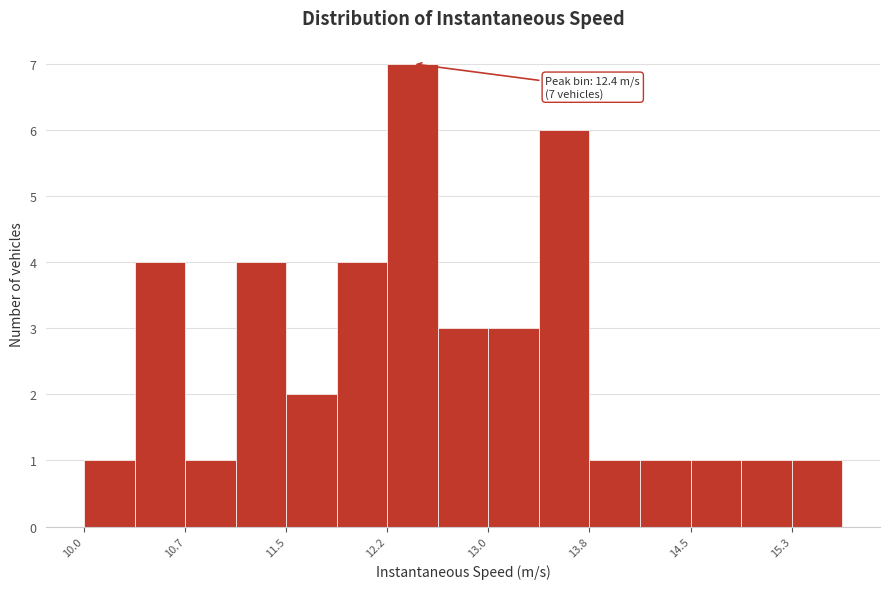

Read against the x-axis, roughly where is the centre of the tallest bar?

12.4